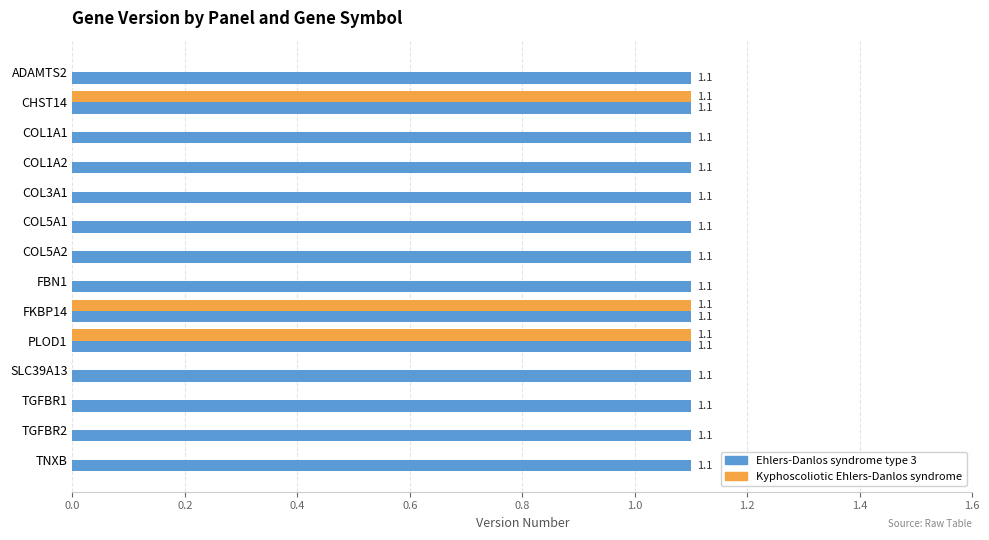

Which series changed the most between FKBP14 and TNXB?

Kyphoscoliotic Ehlers-Danlos syndrome